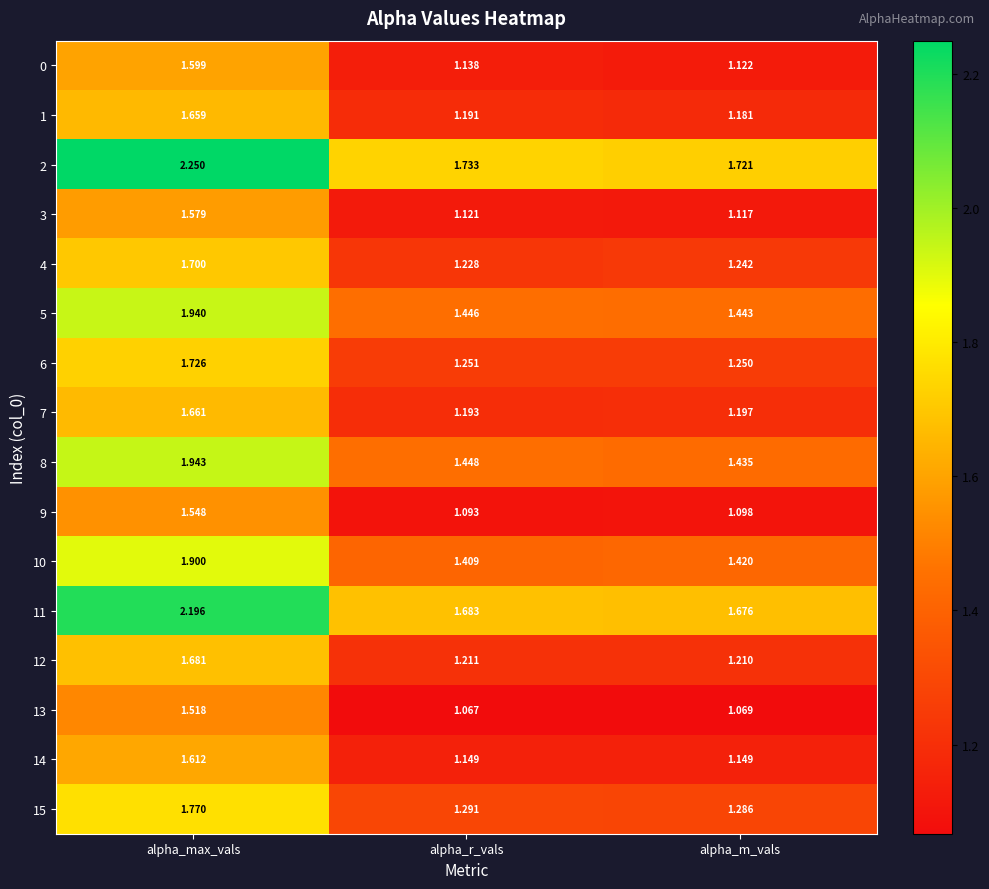

How many distinct data groups are displayed?

16